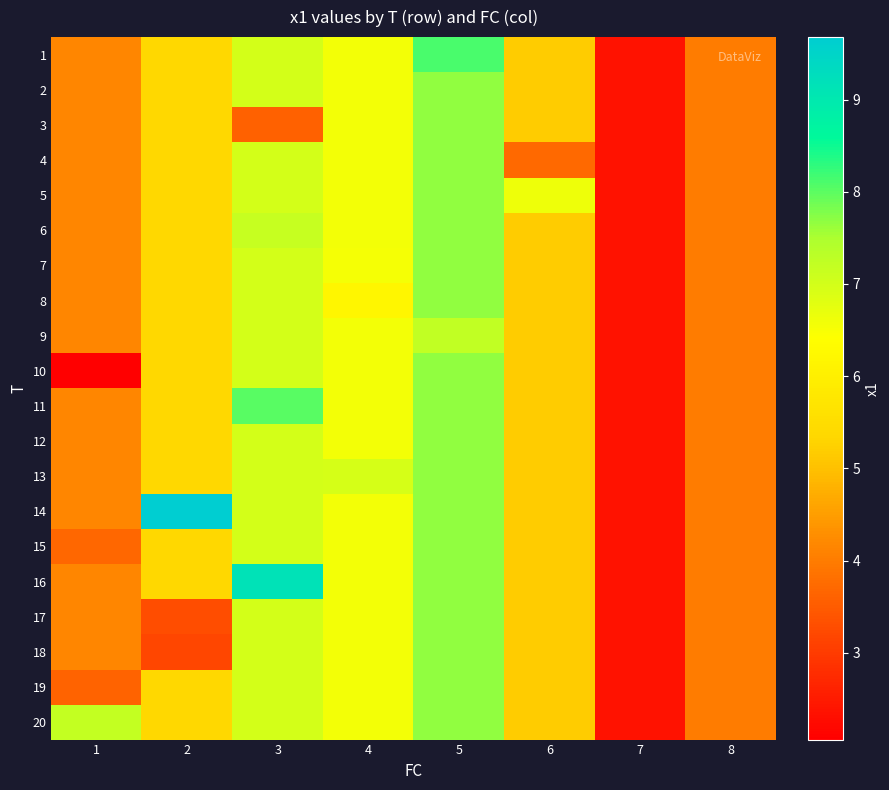

Reading left to right, extract all data points from this chart.

row_0: 1=4.1	2=5.4	3=7.0	4=6.6	5=8.1	6=5.2	7=2.4	8=4.0
row_1: 1=4.1	2=5.4	3=7.0	4=6.6	5=7.7	6=5.2	7=2.4	8=4.0
row_2: 1=4.1	2=5.4	3=3.6	4=6.6	5=7.7	6=5.2	7=2.4	8=4.0
row_3: 1=4.1	2=5.4	3=7.0	4=6.6	5=7.7	6=3.7	7=2.4	8=4.0
row_4: 1=4.1	2=5.4	3=7.0	4=6.6	5=7.7	6=6.6	7=2.4	8=4.0
row_5: 1=4.1	2=5.4	3=7.2	4=6.6	5=7.7	6=5.2	7=2.4	8=4.0
row_6: 1=4.1	2=5.4	3=7.0	4=6.5	5=7.7	6=5.2	7=2.4	8=4.0
row_7: 1=4.1	2=5.4	3=7.0	4=6.2	5=7.7	6=5.2	7=2.4	8=4.0
row_8: 1=4.1	2=5.4	3=7.0	4=6.6	5=7.2	6=5.2	7=2.4	8=4.0
row_9: 1=2.1	2=5.4	3=7.0	4=6.6	5=7.7	6=5.2	7=2.4	8=4.0
row_10: 1=4.1	2=5.4	3=8.0	4=6.6	5=7.7	6=5.2	7=2.4	8=4.0
row_11: 1=4.1	2=5.4	3=7.0	4=6.6	5=7.7	6=5.2	7=2.4	8=4.0
row_12: 1=4.1	2=5.4	3=7.0	4=7.0	5=7.7	6=5.2	7=2.4	8=4.0
row_13: 1=4.1	2=9.7	3=7.0	4=6.6	5=7.7	6=5.2	7=2.4	8=4.0
row_14: 1=3.7	2=5.4	3=7.0	4=6.6	5=7.7	6=5.2	7=2.4	8=4.0
row_15: 1=4.1	2=5.4	3=9.2	4=6.6	5=7.7	6=5.2	7=2.4	8=4.0
row_16: 1=4.1	2=3.3	3=7.0	4=6.6	5=7.7	6=5.2	7=2.4	8=4.0
row_17: 1=4.1	2=3.2	3=7.0	4=6.6	5=7.7	6=5.2	7=2.4	8=4.0
row_18: 1=3.6	2=5.4	3=7.0	4=6.6	5=7.7	6=5.2	7=2.4	8=4.0
row_19: 1=7.2	2=5.4	3=7.0	4=6.6	5=7.7	6=5.2	7=2.4	8=4.0